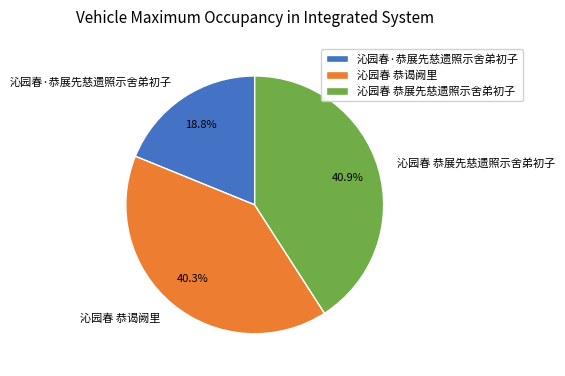

Between 沁园春 恭展先慈遗照示舍弟初子 and 沁园春·恭展先慈遗照示舍弟初子, which is larger?

沁园春 恭展先慈遗照示舍弟初子